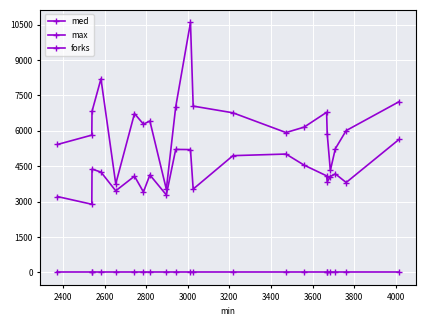

How many lines are shown in the chart?

3